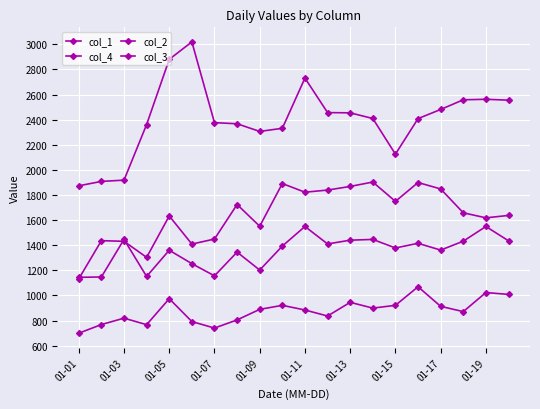

Is this an area chart (filled region under the line)?

No